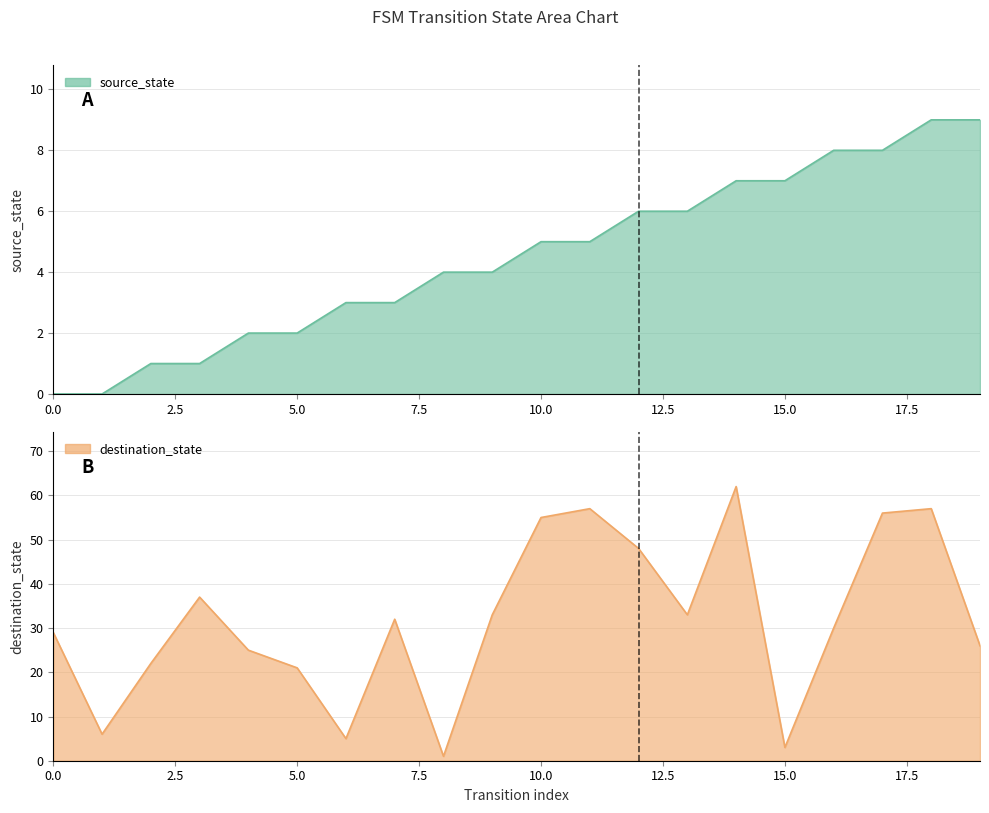

True or false: source_state has more than 1 interior local peaks.

False